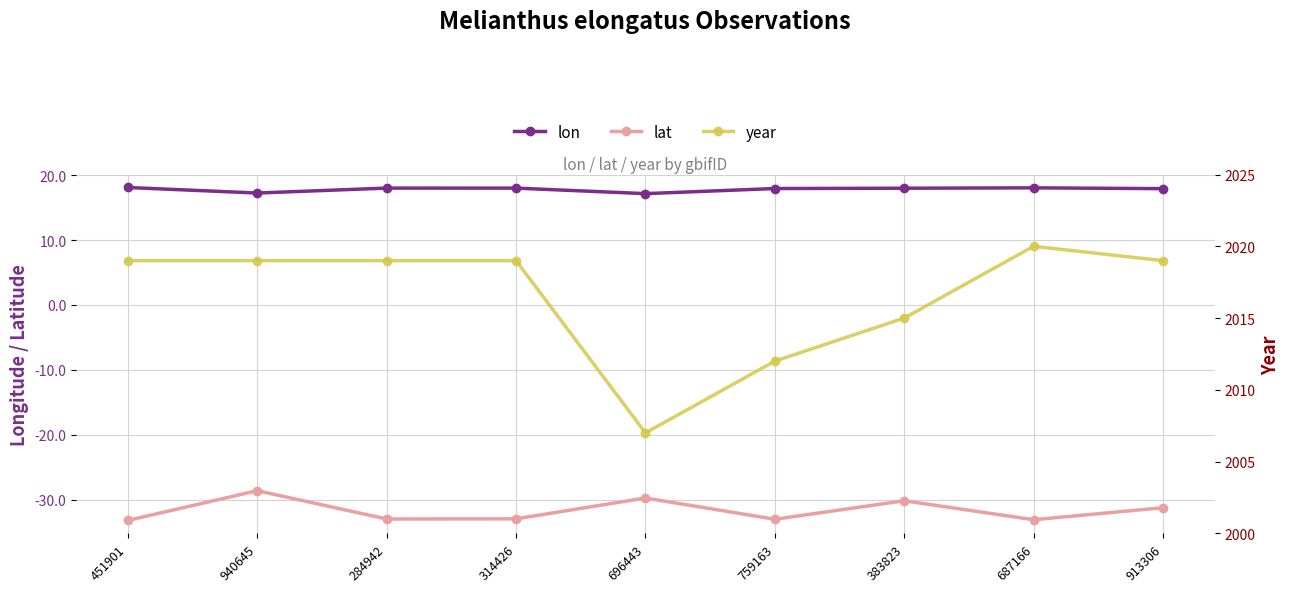

The year series shows 2019.0 at 913306. True or false?

True